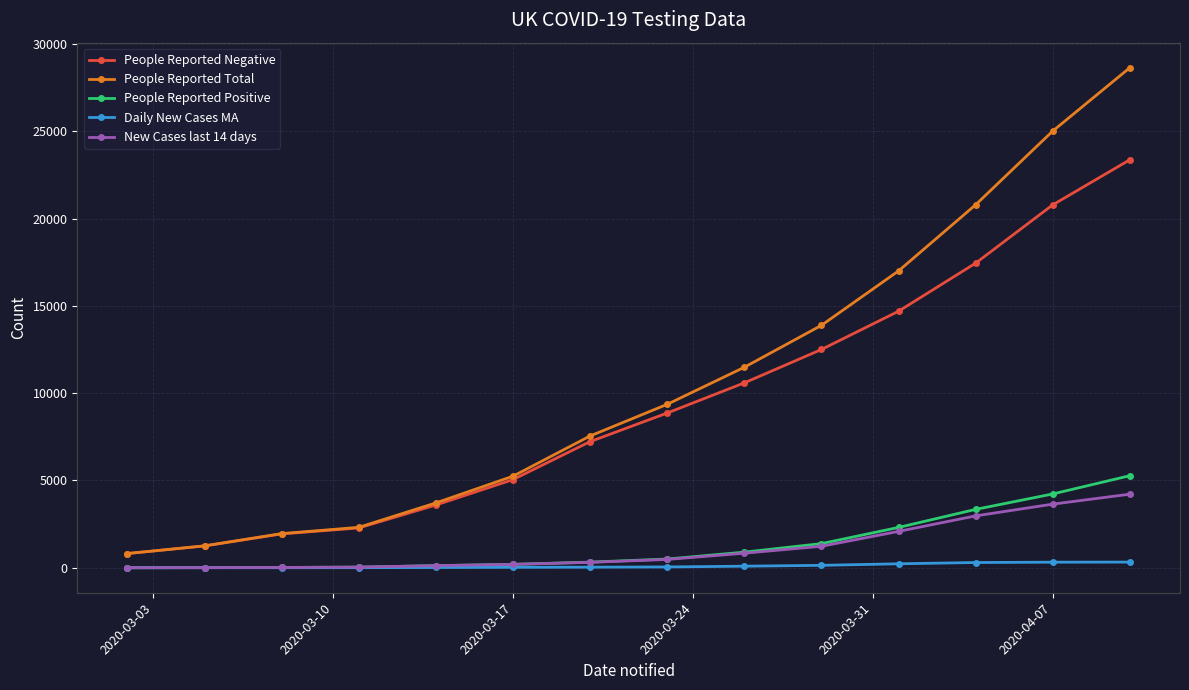

What is the value of the People Reported Total point at the 7th from the left?

7550.0